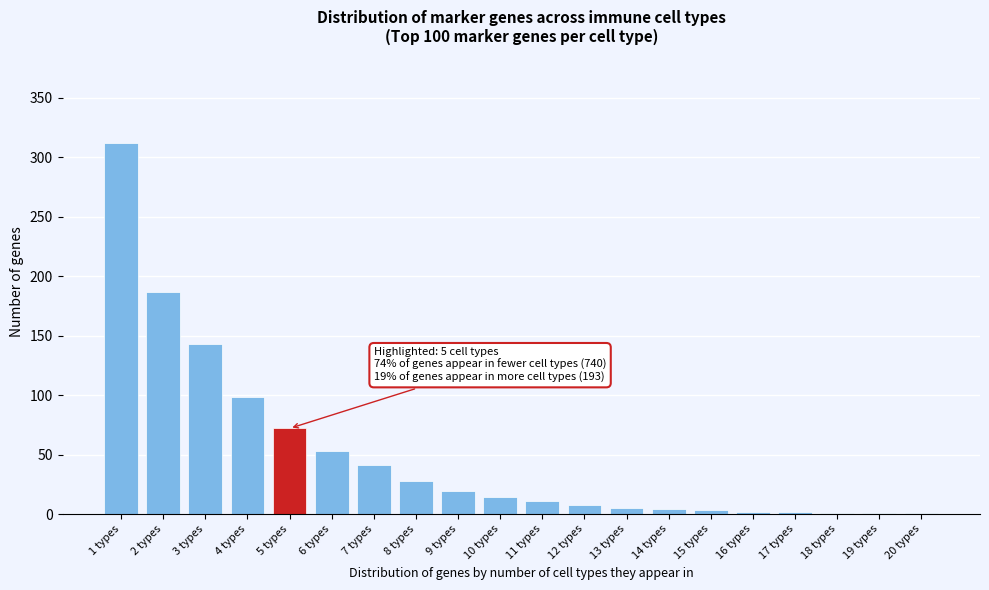

Is it true that the value at 4 types is 98?

True